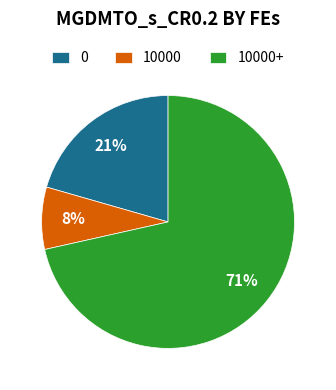

To the nearest percent, what portion does 0 represent?

21%